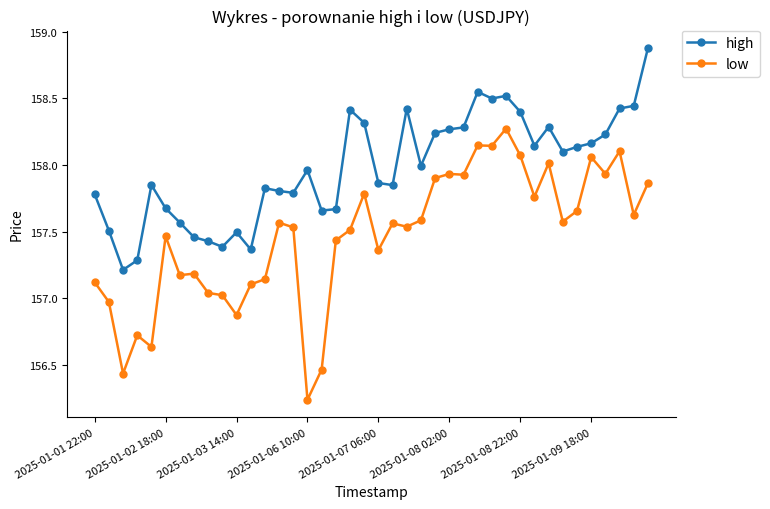

What is the maximum value shown in the chart?

158.9